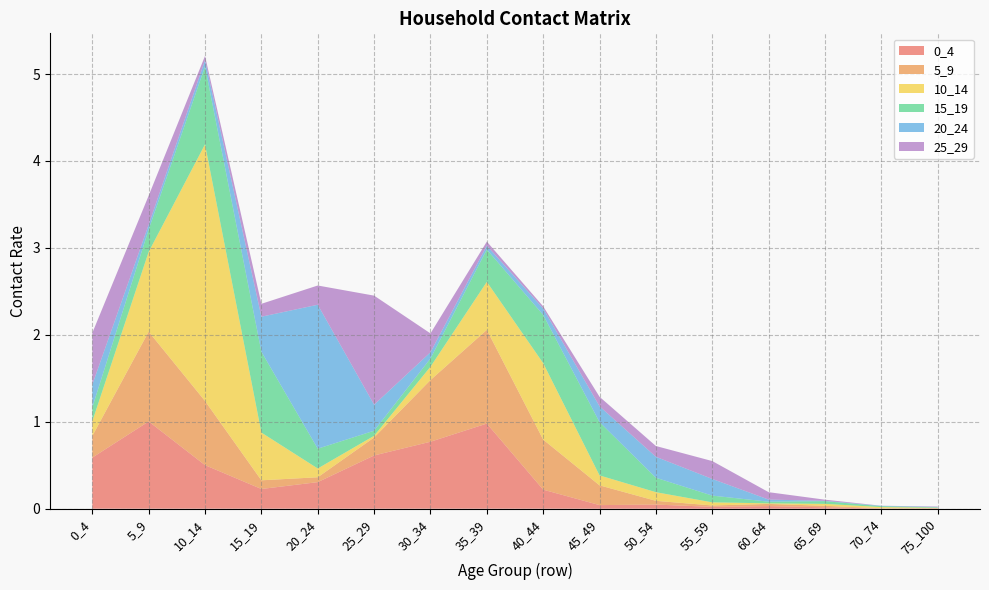

Reading left to right, list all the values displayed in this chart.

0_4: 0.6	1.0	0.5	0.2	0.3	0.6	0.8	1.0	0.2	0.0	0.0	0.0	0.0	0.0	0.0	0.0
5_9: 0.2	1.0	0.7	0.1	0.1	0.2	0.7	1.1	0.6	0.2	0.0	0.0	0.0	0.0	0.0	0.0
10_14: 0.2	0.9	3.0	0.5	0.1	0.0	0.2	0.6	0.9	0.1	0.1	0.0	0.0	0.0	0.0	0.0
15_19: 0.2	0.3	0.9	0.9	0.2	0.1	0.1	0.4	0.6	0.6	0.2	0.1	0.0	0.0	0.0	0.0
20_24: 0.3	0.1	0.1	0.4	1.7	0.3	0.1	0.0	0.1	0.2	0.2	0.2	0.0	0.0	0.0	0.0
25_29: 0.6	0.3	0.0	0.1	0.2	1.3	0.2	0.0	0.0	0.1	0.1	0.2	0.1	0.0	0.0	0.0